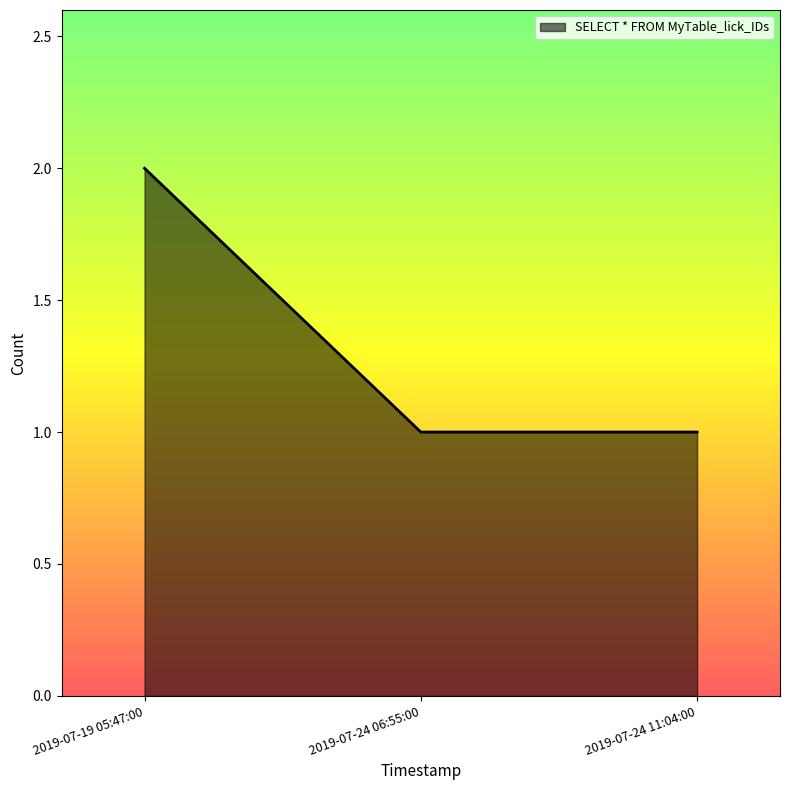

What is the sum of the values at 2019-07-24 11:04:00 and 2019-07-19 05:47:00?

3